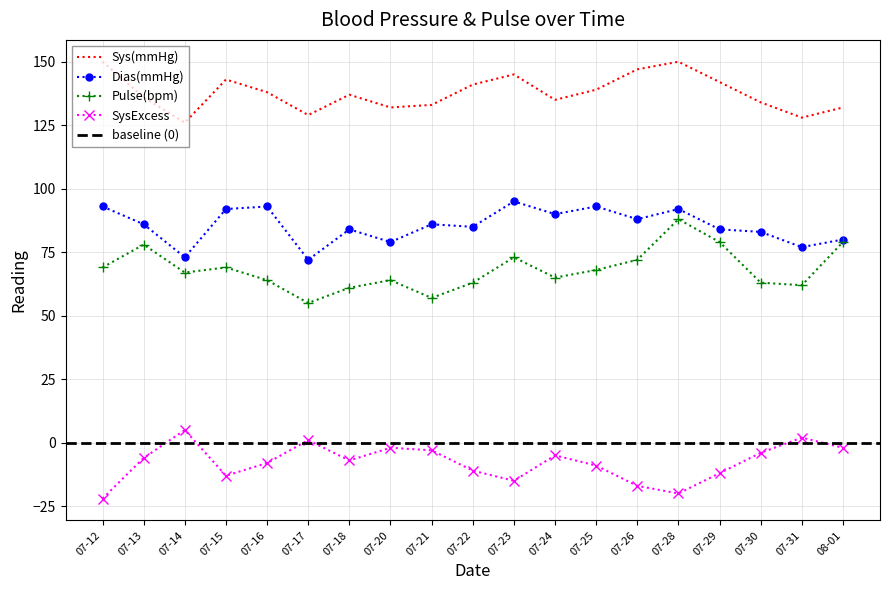

Where is the first local maximum for SysExcess?

07-14